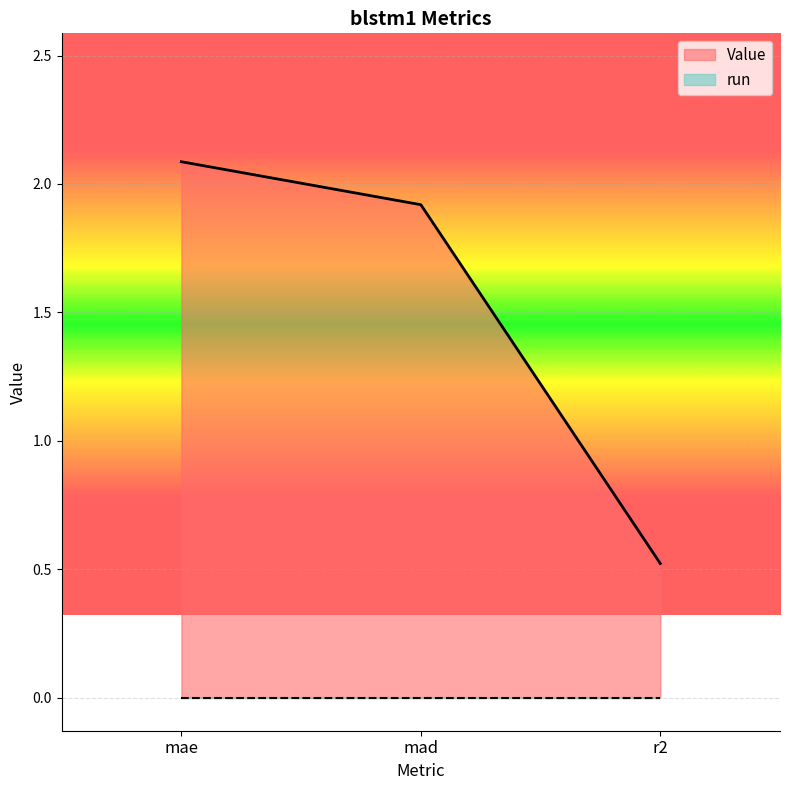

Which label corresponds to the smallest value in the chart?

r2